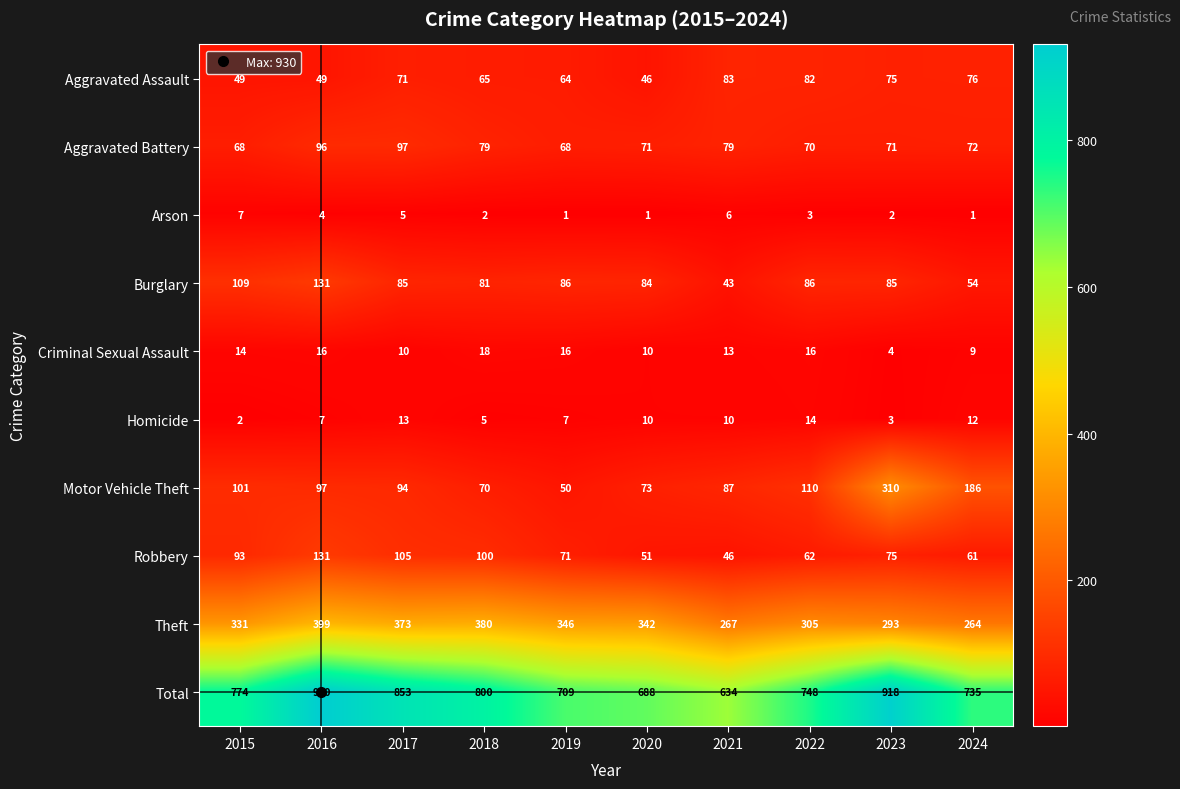

At 2019, list the series in order from largest to smallest.

Total, Theft, Burglary, Robbery, Aggravated Battery, Aggravated Assault, Motor Vehicle Theft, Criminal Sexual Assault, Homicide, Arson